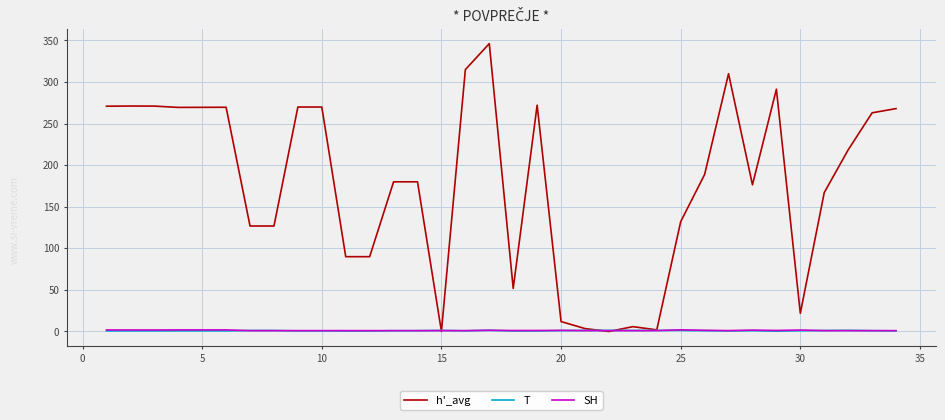

Which series has the largest total across all categories?

h'_avg